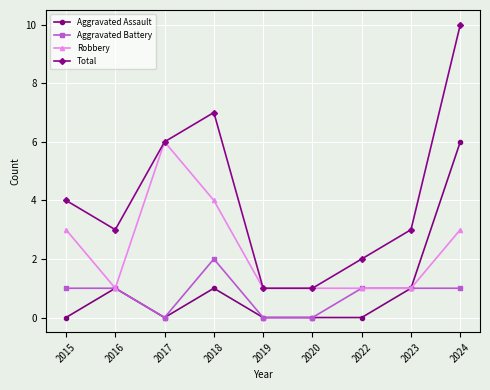

What is the highest value of the Total series?

10